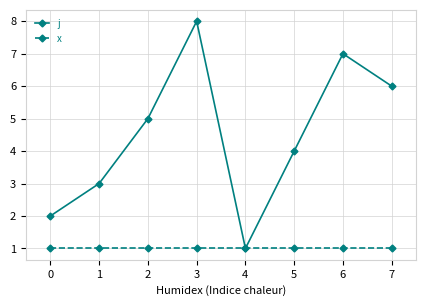

At which label does j reach its peak?

3